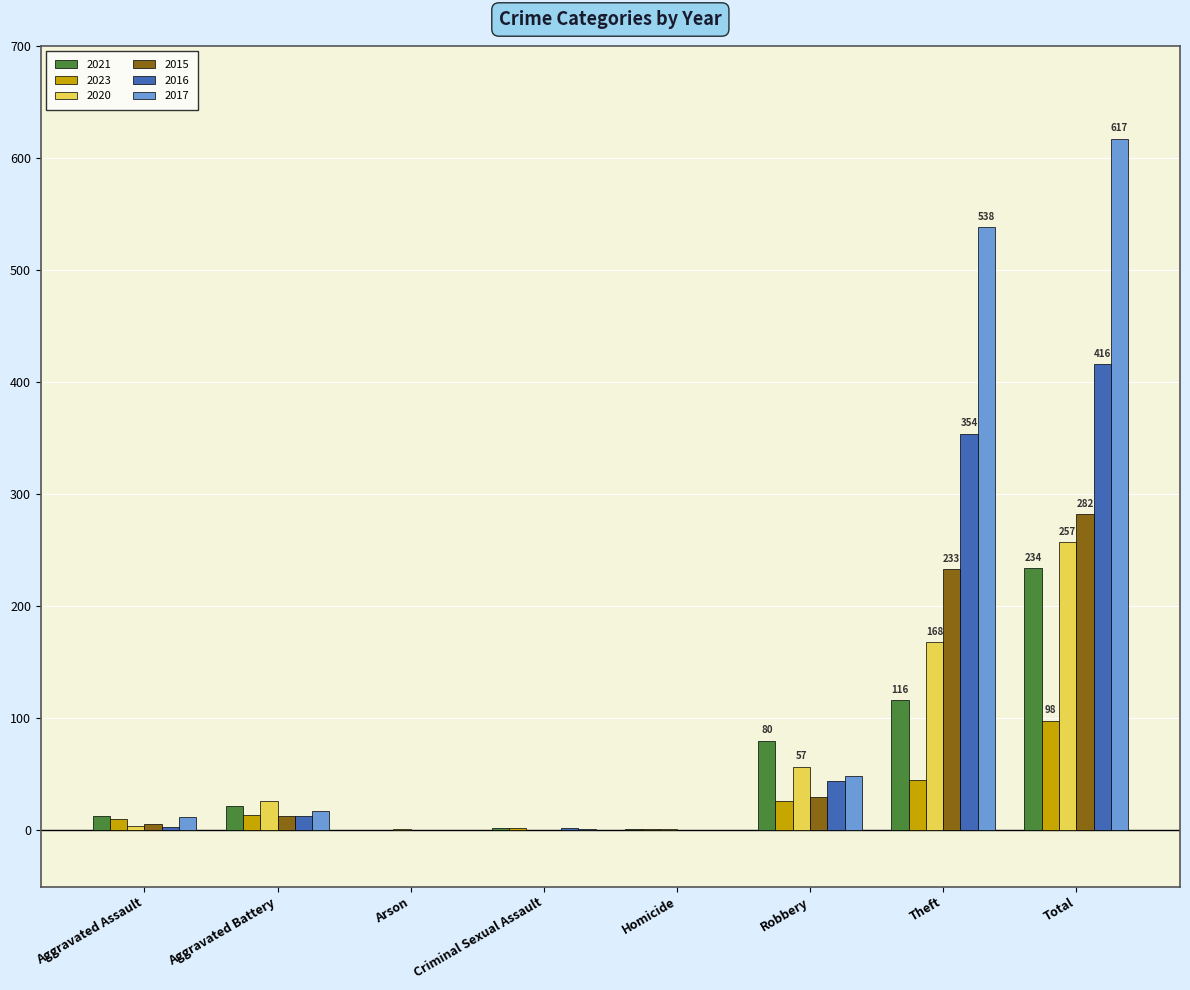

How many groups of bars are there?

8